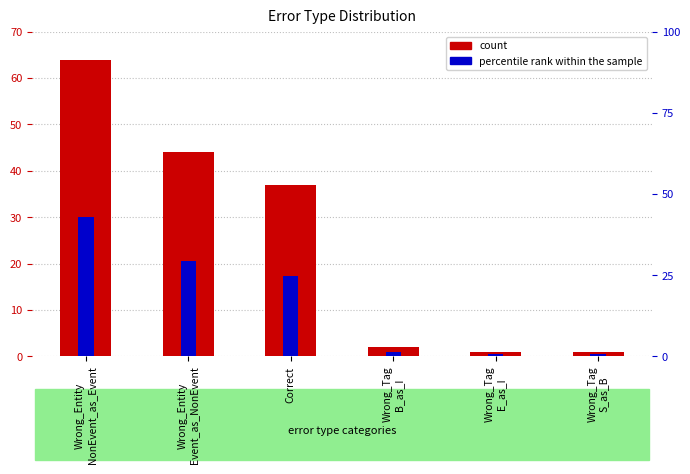

Is it true that percentile rank within the sample equals 0.4 at Wrong_Tag
S_as_B?

False